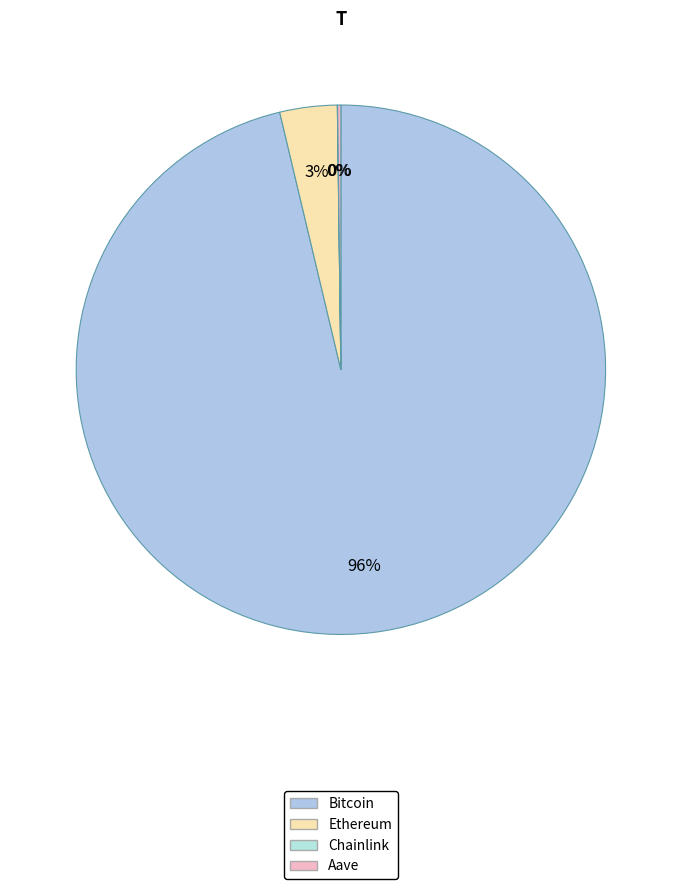

How many segments does this pie chart have?

4